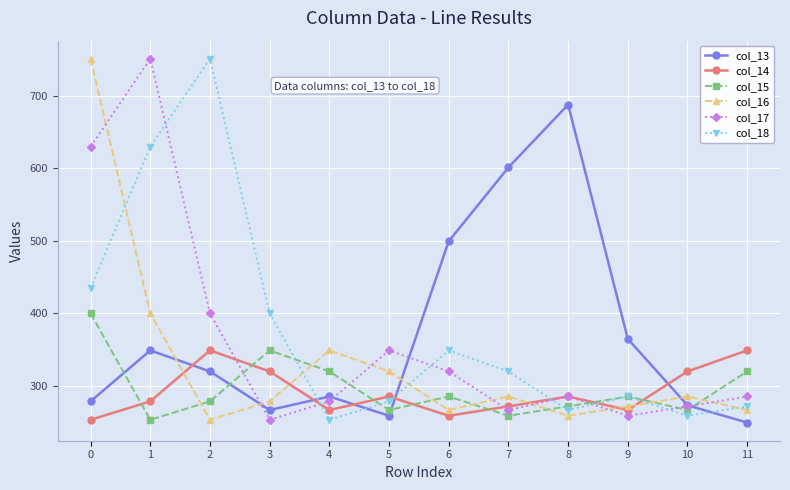

What is the minimum value for col_16?

253.4